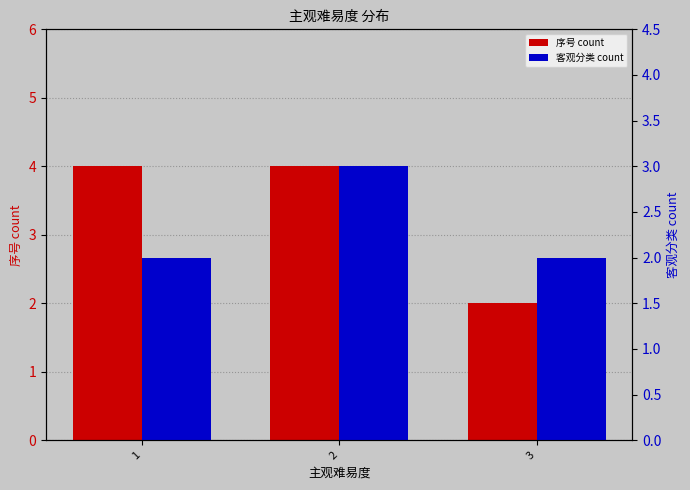

What is the greatest value displayed?

4